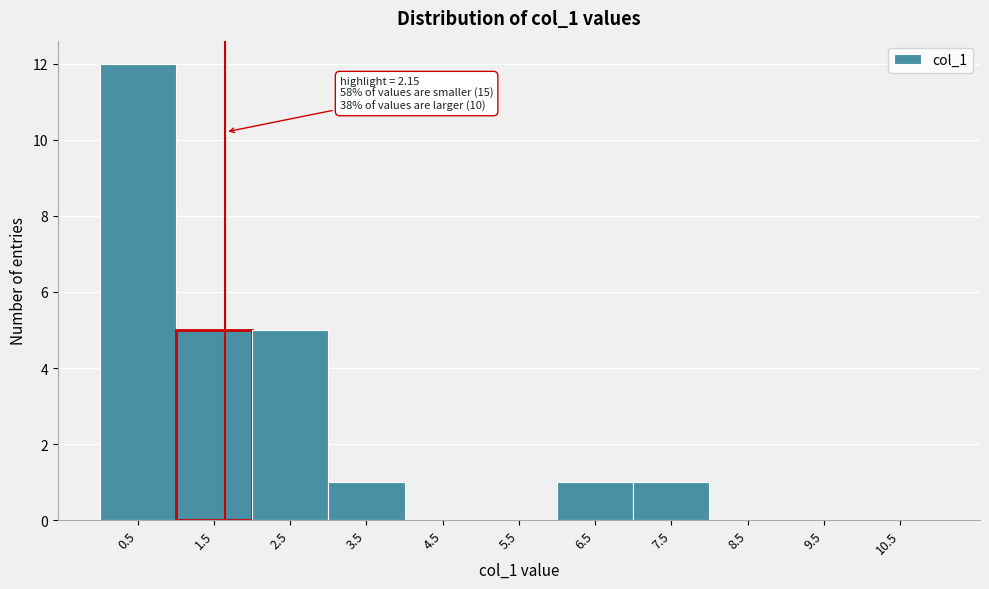

Reading left to right, extract all data points from this chart.

0.5=12	1.5=5	2.5=5	3.5=1	4.5=0	5.5=0	6.5=1	7.5=1	8.5=0	9.5=0	10.5=0